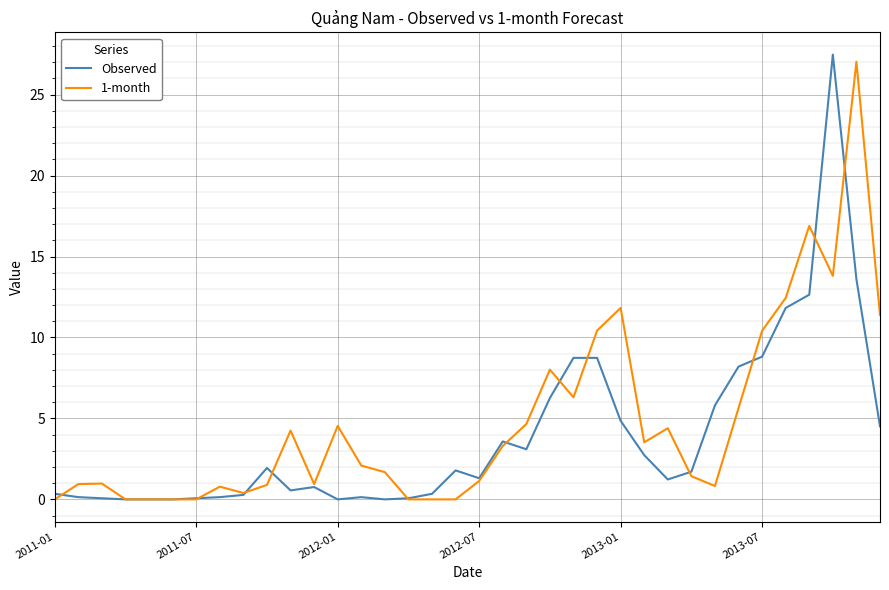

What are all the series names shown in the legend?

Observed, 1-month